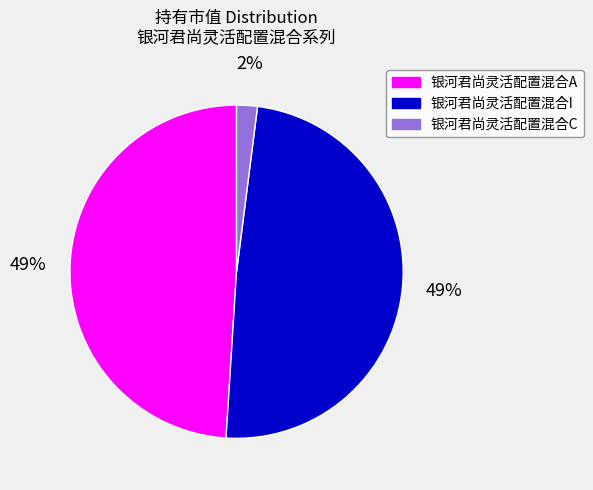

What percentage is the 银河君尚灵活配置混合I slice, to the nearest percent?

49%